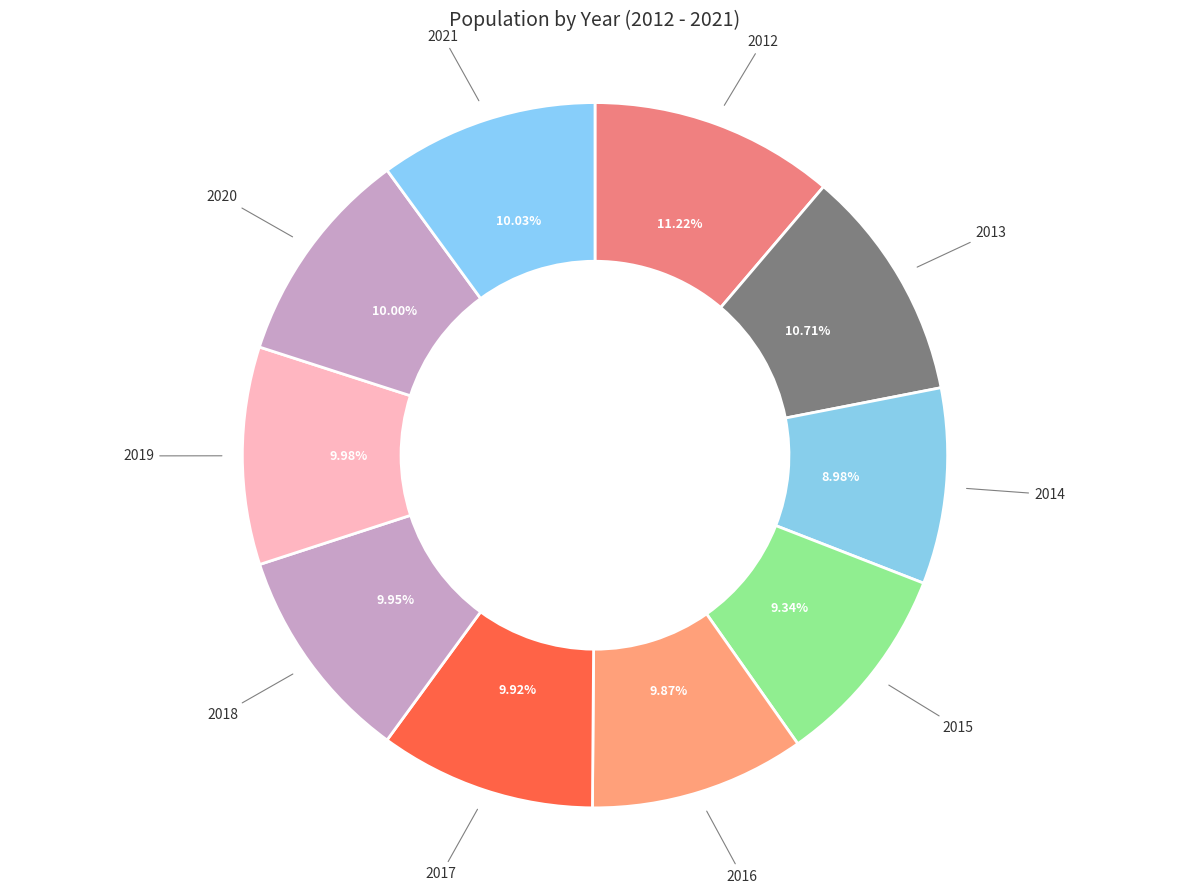

Is there a majority slice in this chart?

No